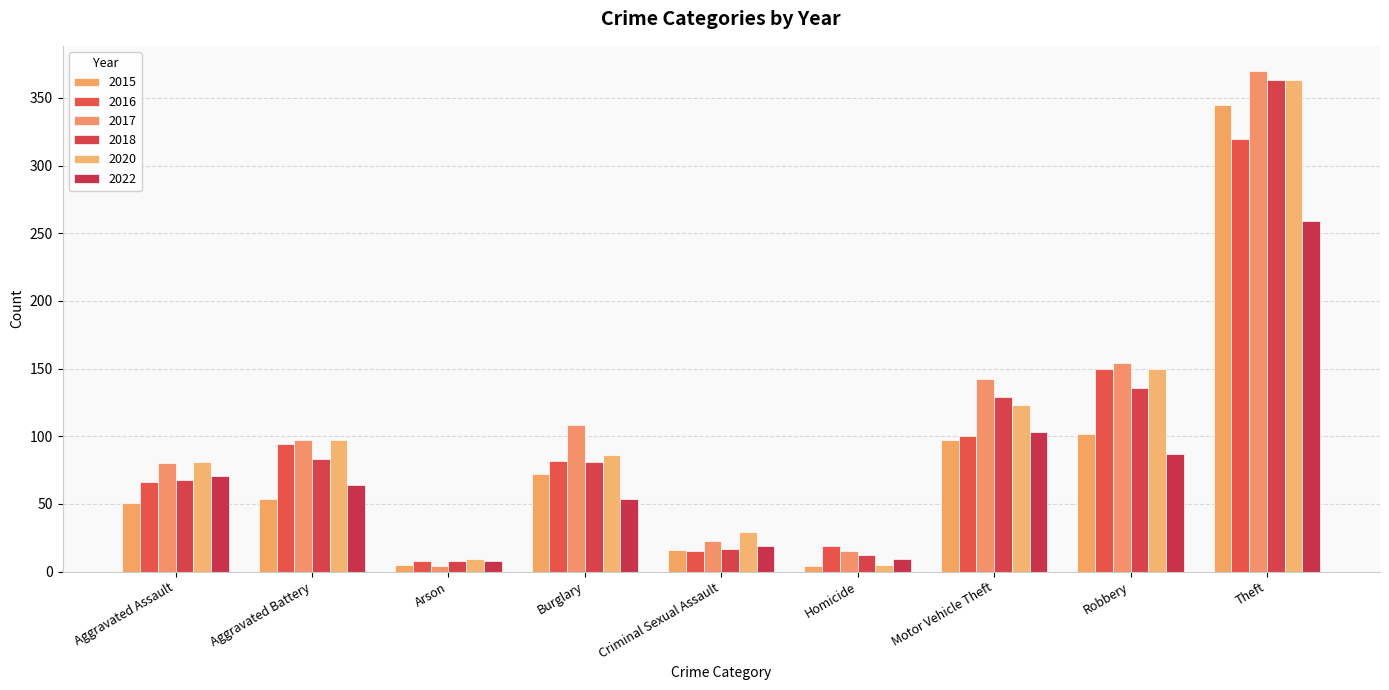

At how many categories does at least one series exceed 243?

1